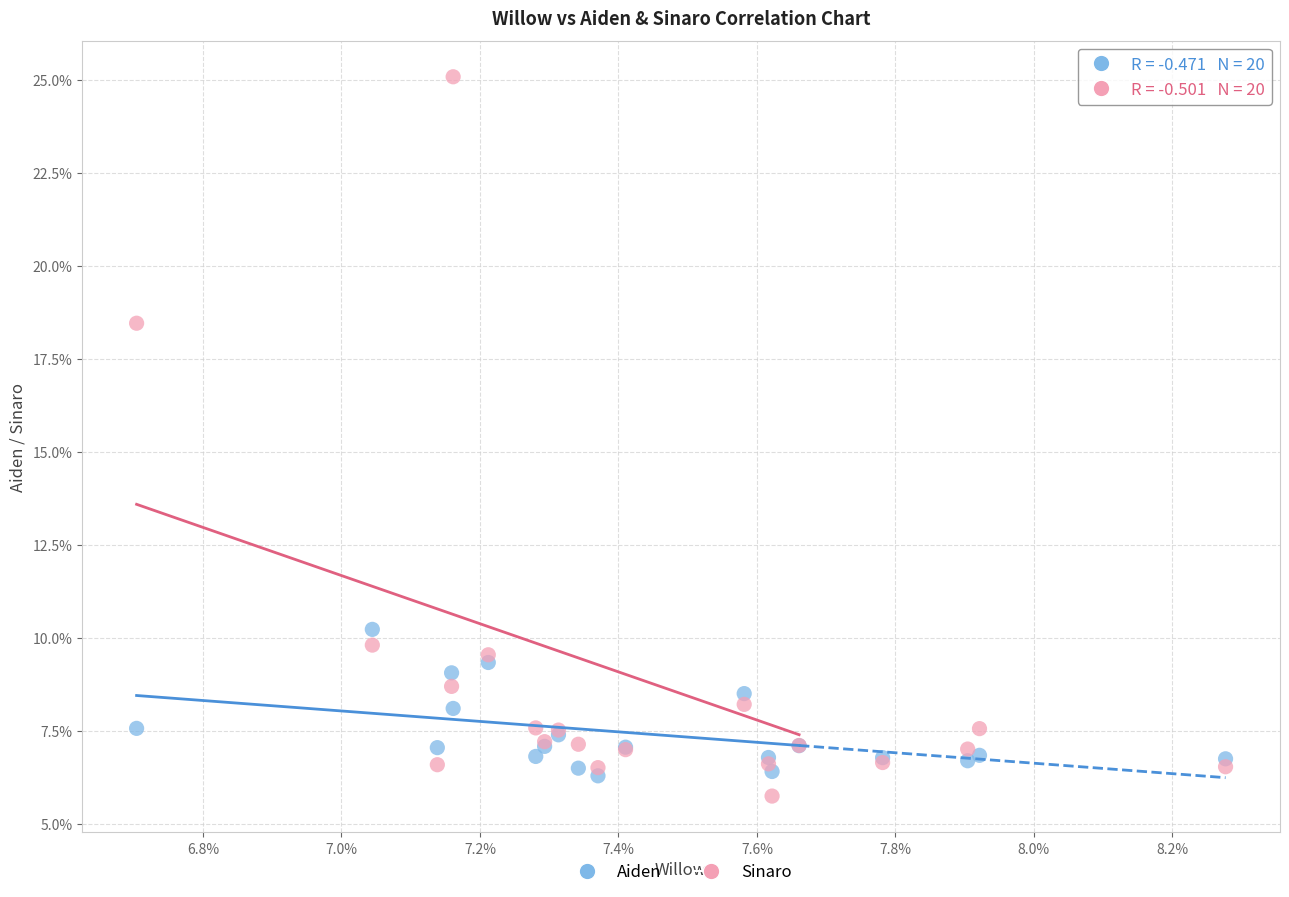

Which series reaches the maximum Y coordinate?

Sinaro